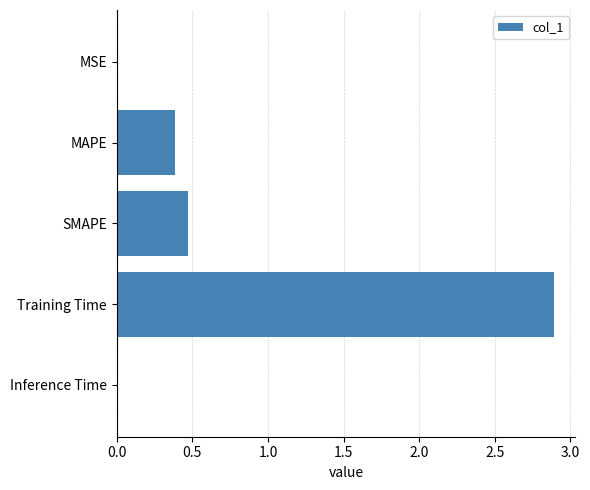

Which has a higher value, Inference Time or Training Time?

Training Time